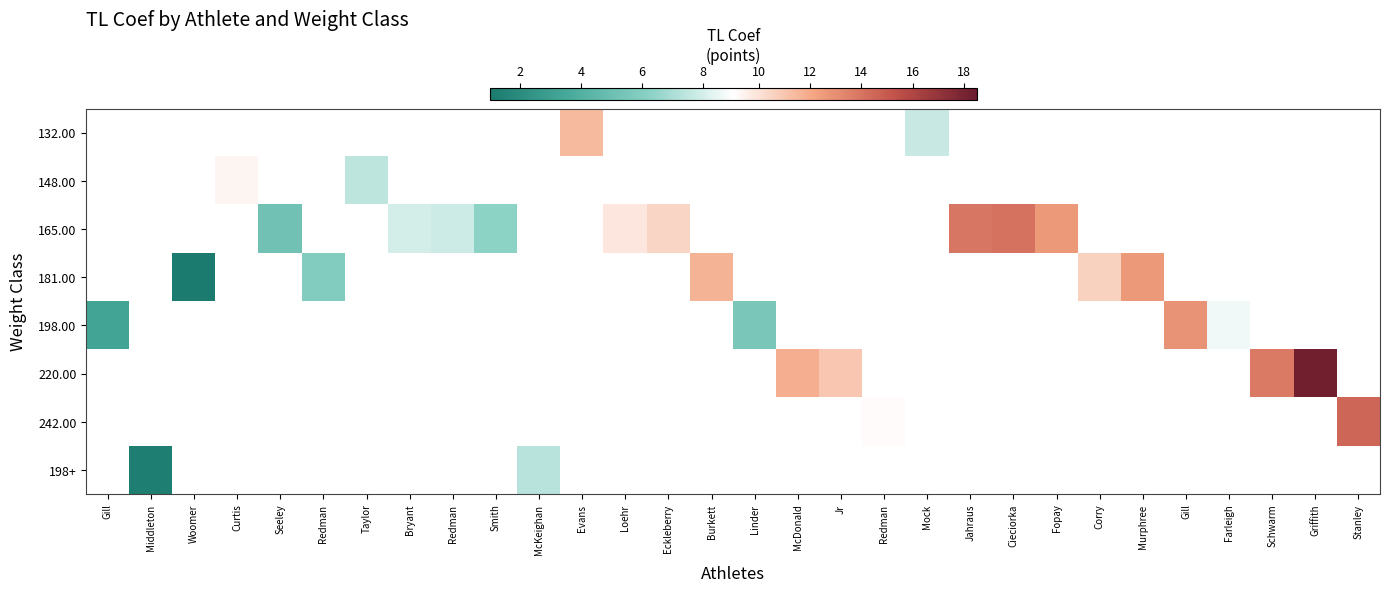

At McKeighan, list the series in order from largest to smallest.

132.00, 148.00, 165.00, 181.00, 198.00, 220.00, 242.00, 198+